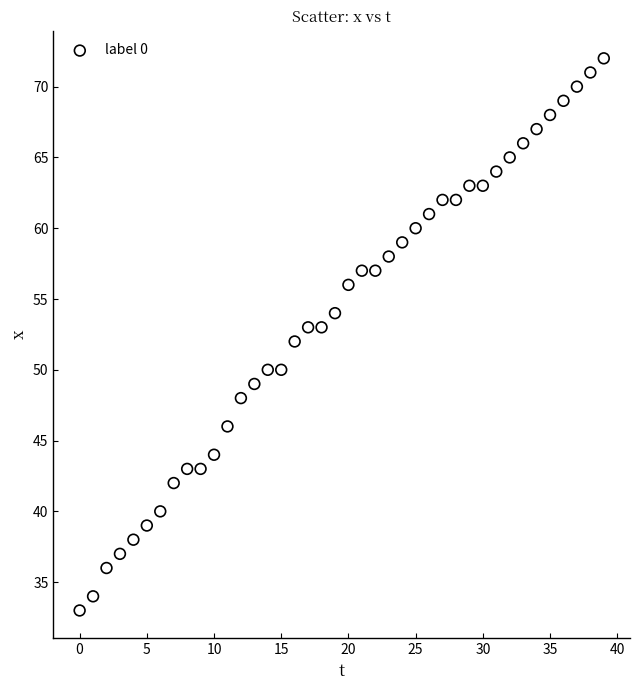

What is the range of Y values (max minus min)?

39